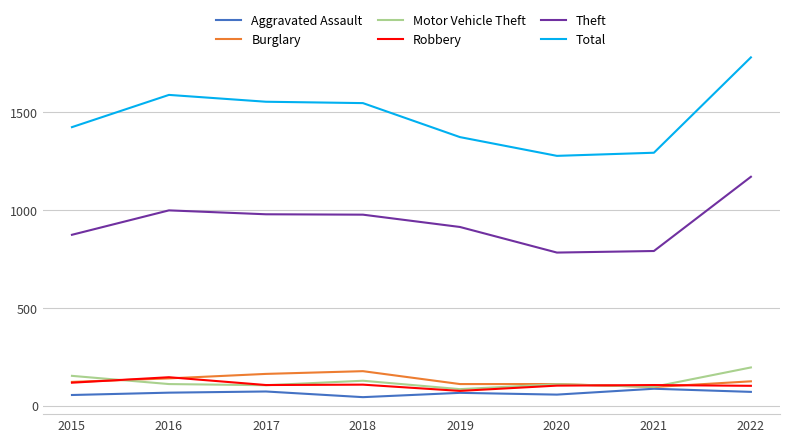

At which label is Theft closest to 977?

2018